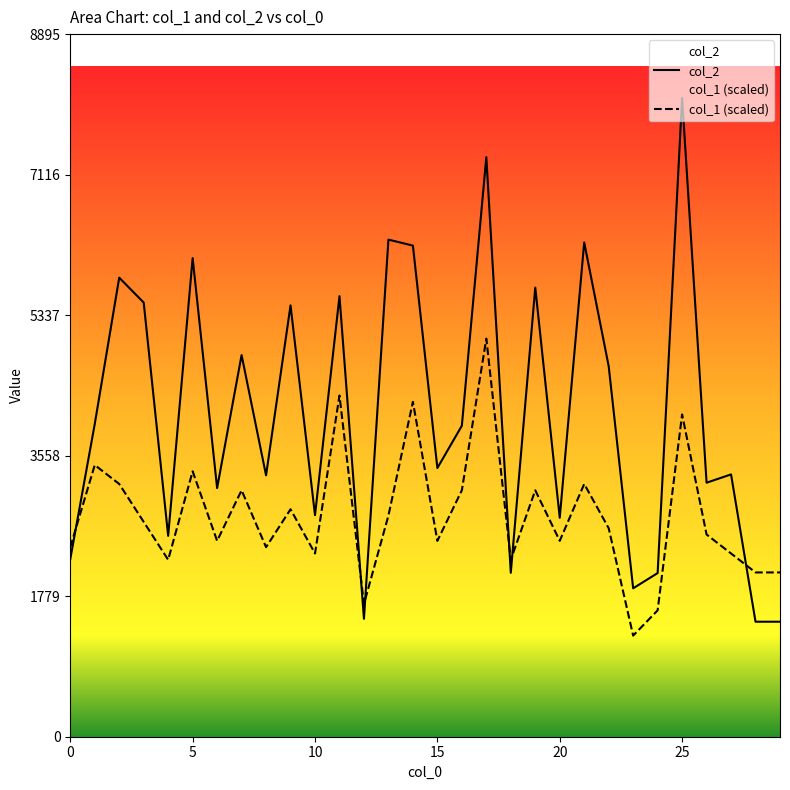

How many distinct data groups are displayed?

2